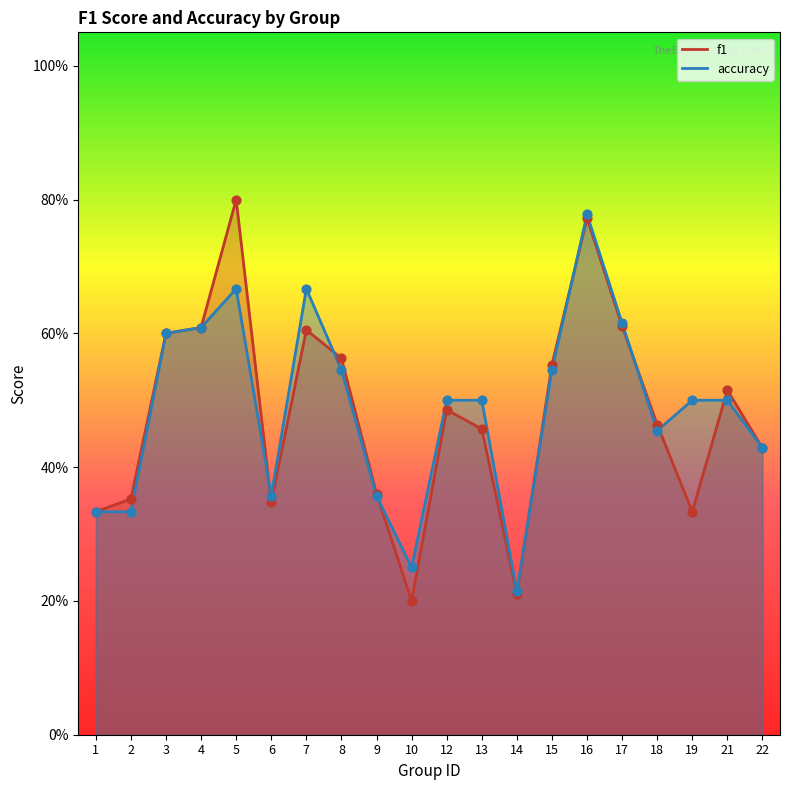

At how many categories does at least one series exceed 0?

20